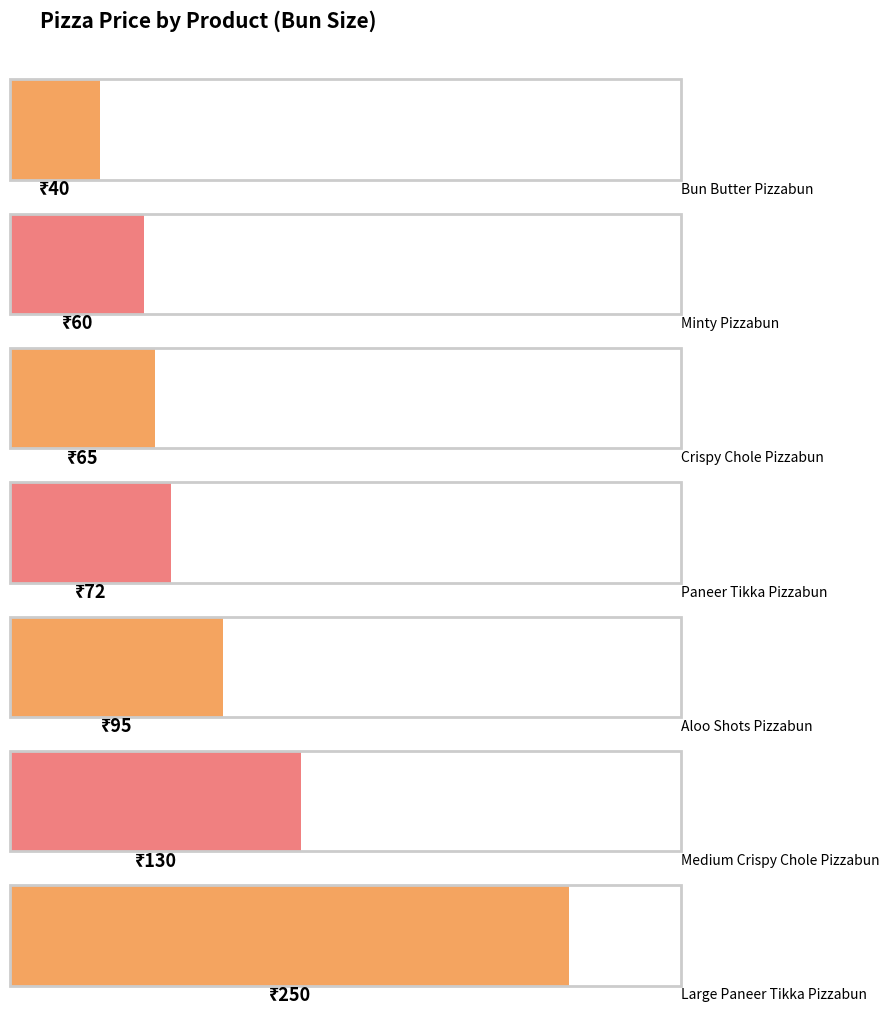

True or false: the data shows 72 at Paneer Tikka Pizzabun.

True